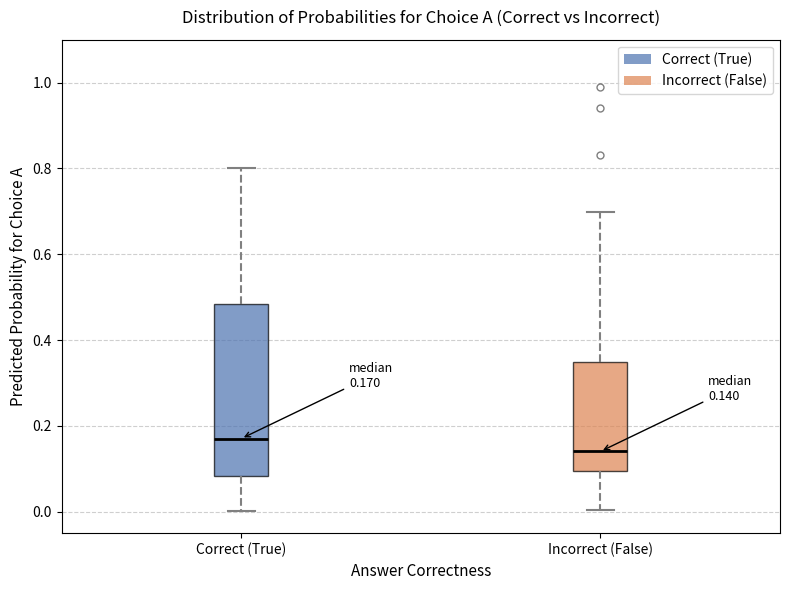

Which box is the tallest, from its lower edge to its upper edge?

Correct (True)